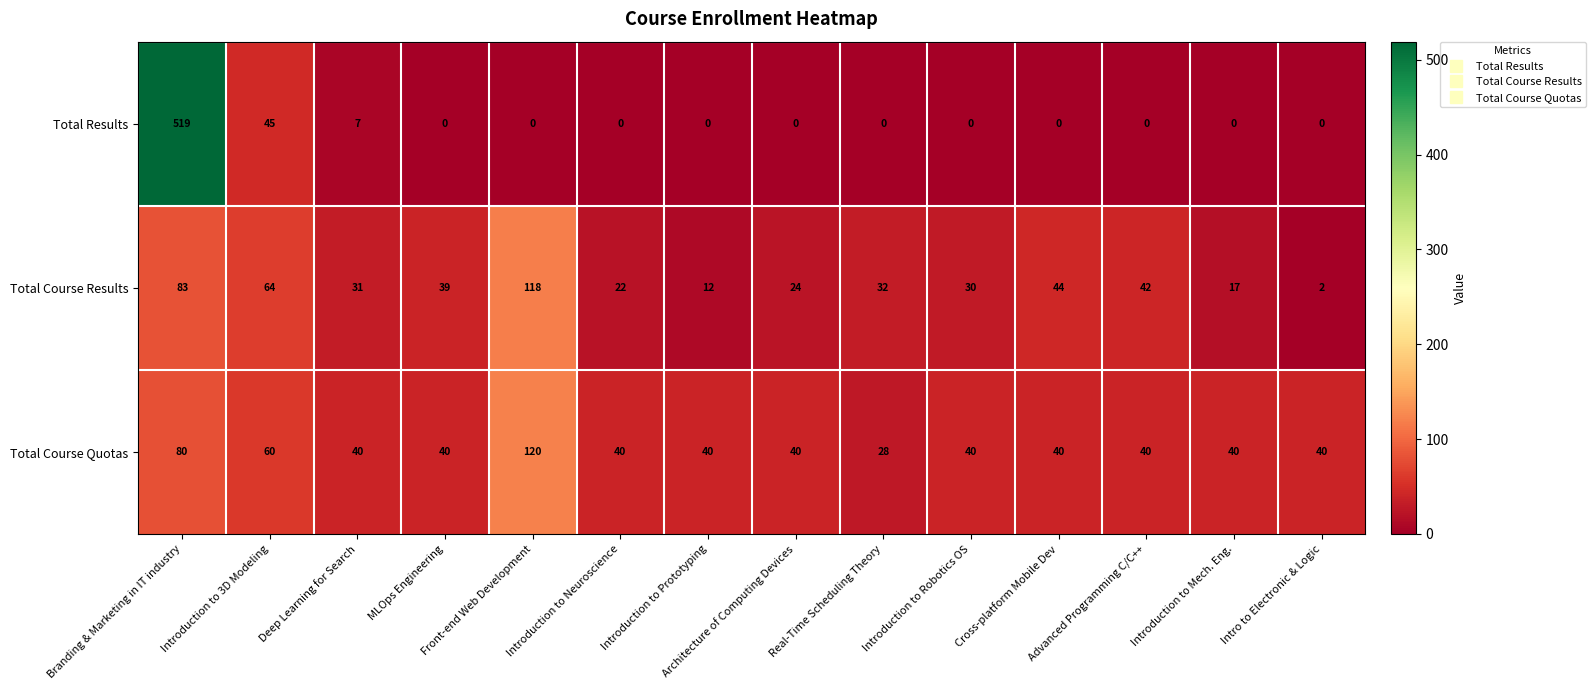

What is the maximum value for Total Course Quotas?

120